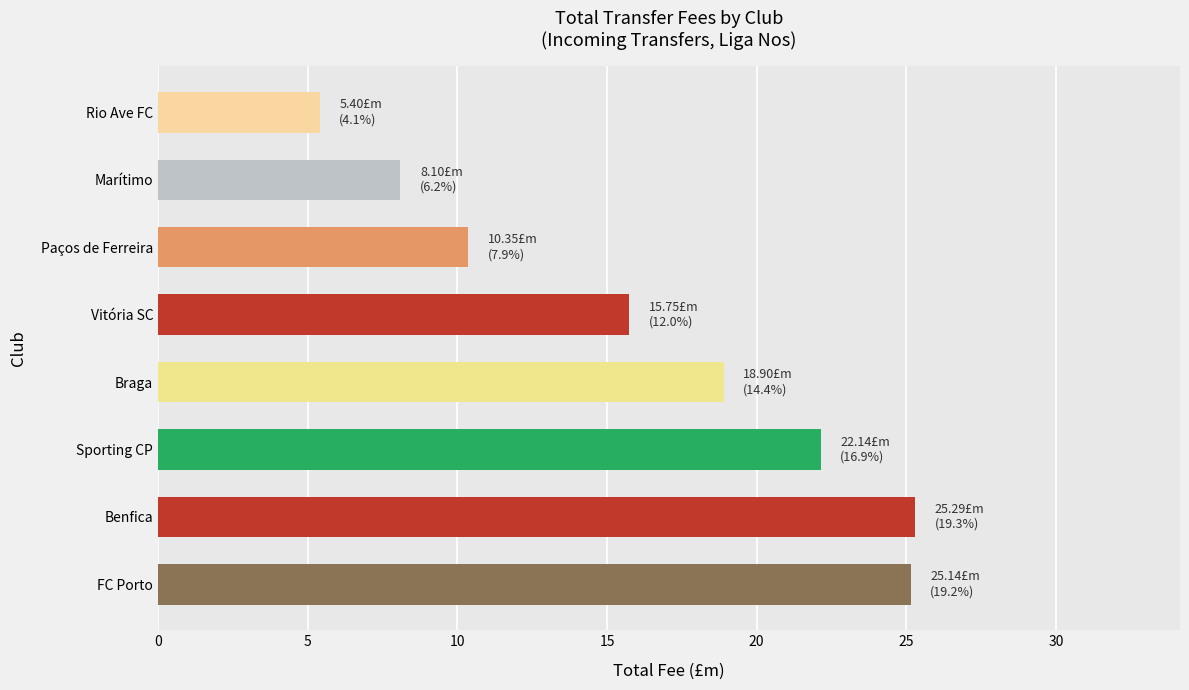

What is the difference between the maximum and second lowest values?

17.2